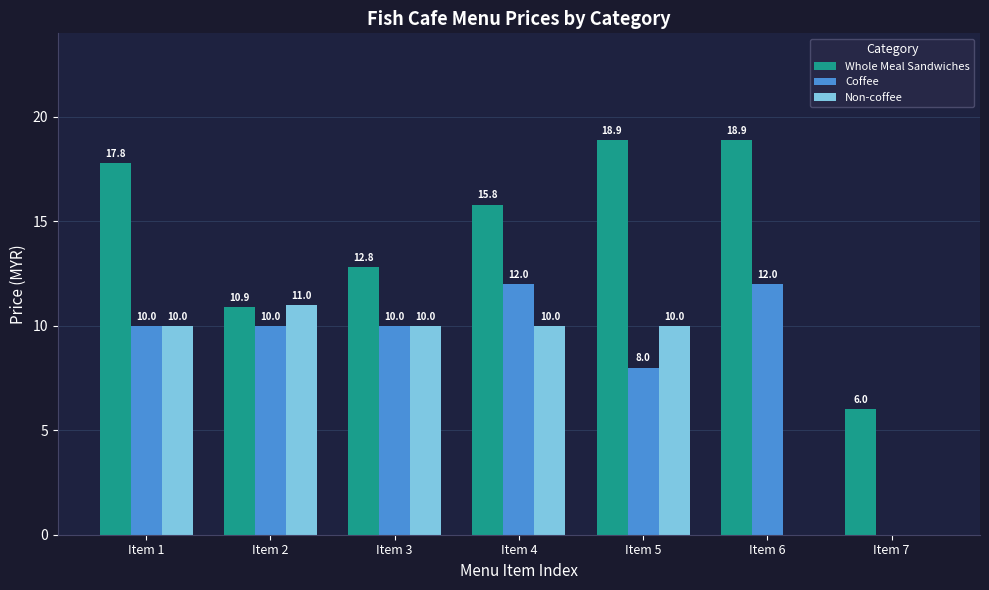

Is the value of Whole Meal Sandwiches at Item 4 greater than the value of Coffee at Item 6?

Yes